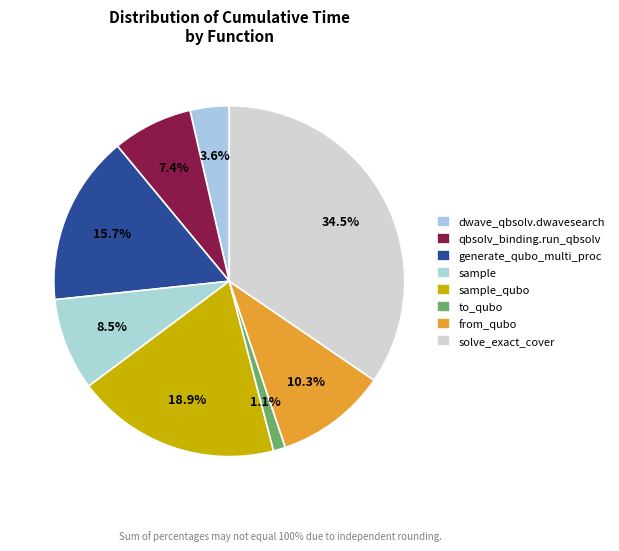

To the nearest percent, what is the combined percentage of solve_exact_cover and sample_qubo?

53%